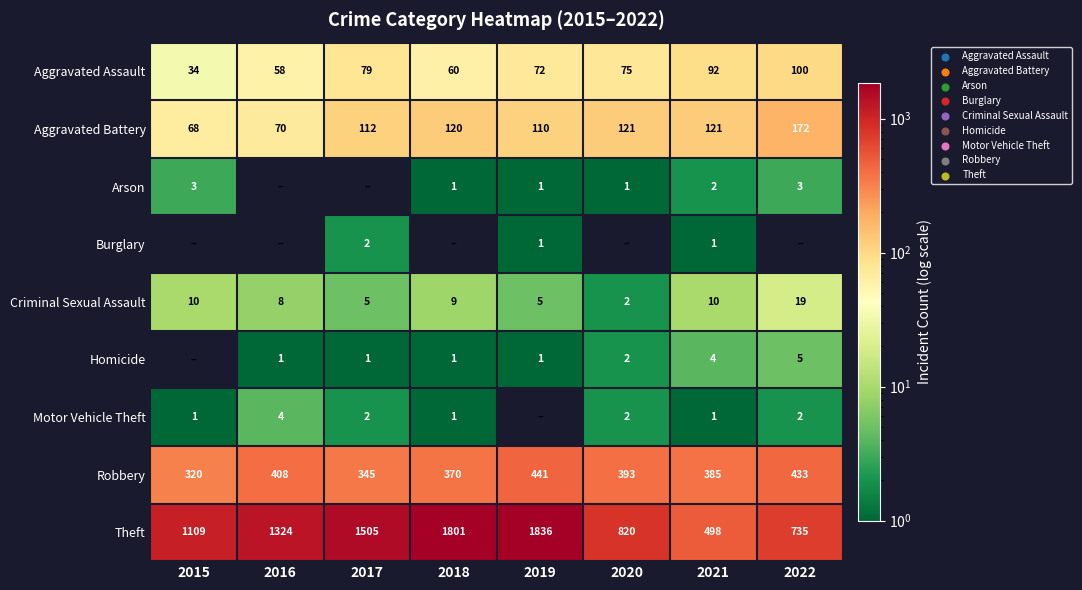

What is the sum of the Aggravated Assault values at 2021 and 2016?

150